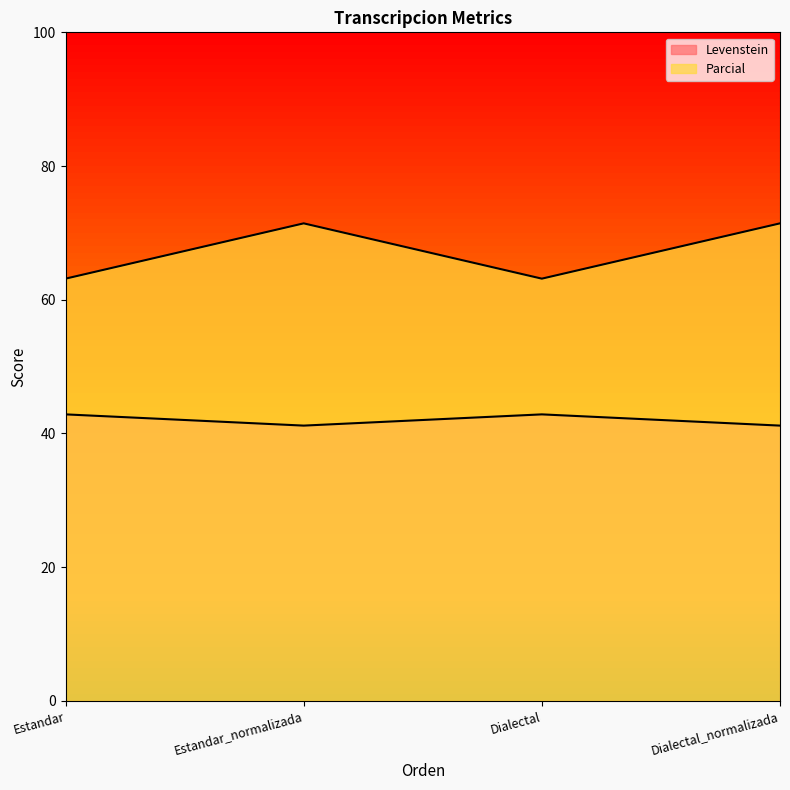

What is the label of the 3rd point from the right?

Estandar_normalizada